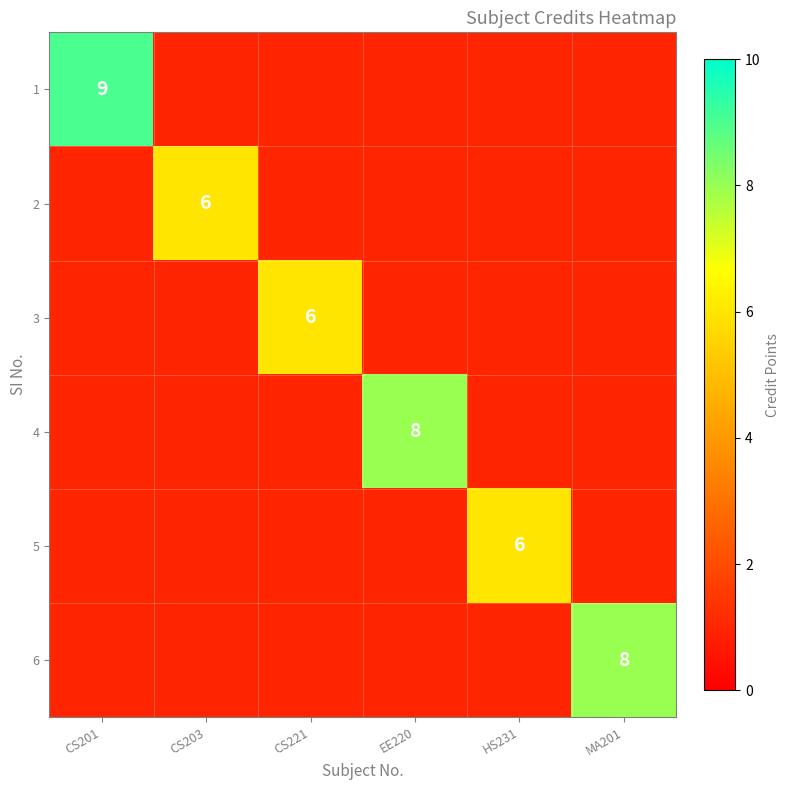

How many distinct data groups are displayed?

6